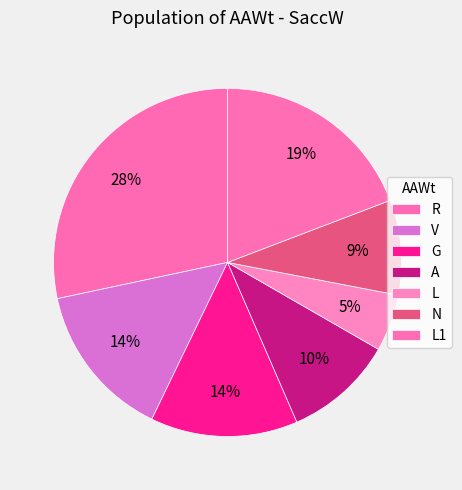

Count the number of slices in the pie.

7